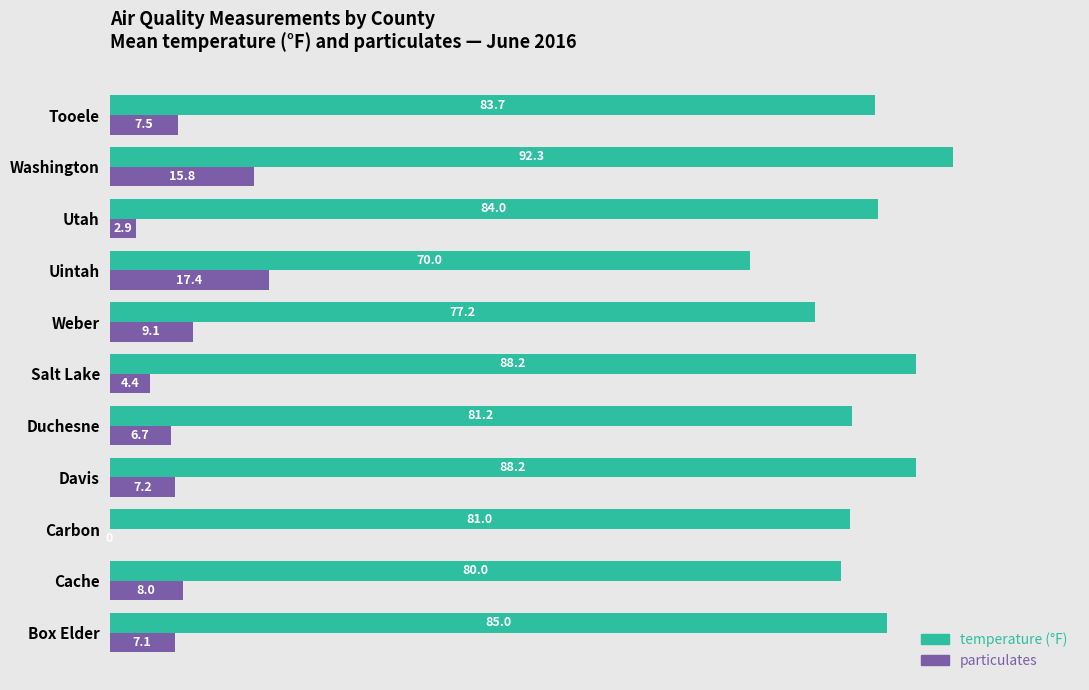

What is the total value across all series at Box Elder?

92.1